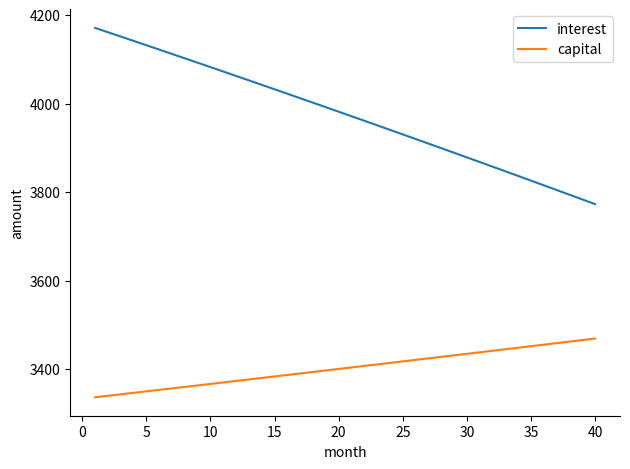

What is the maximum value shown in the chart?

4170.8